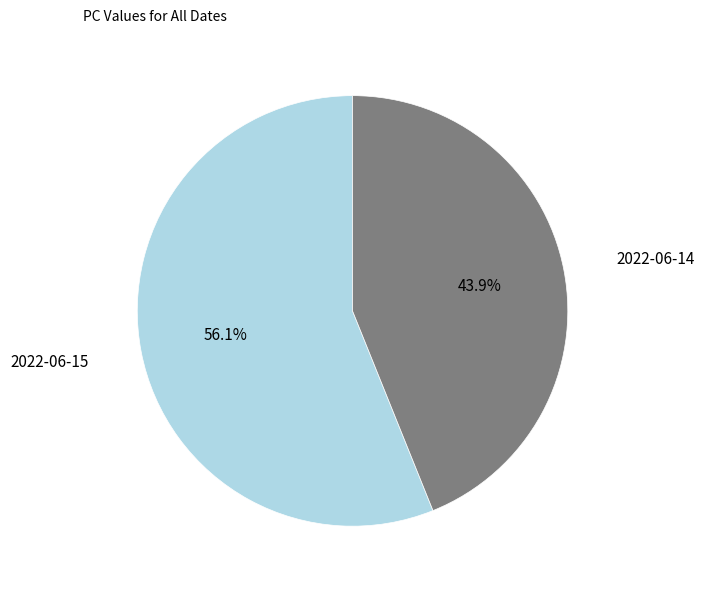

To the nearest percent, what is the combined percentage of 2022-06-15 and 2022-06-14?

100%